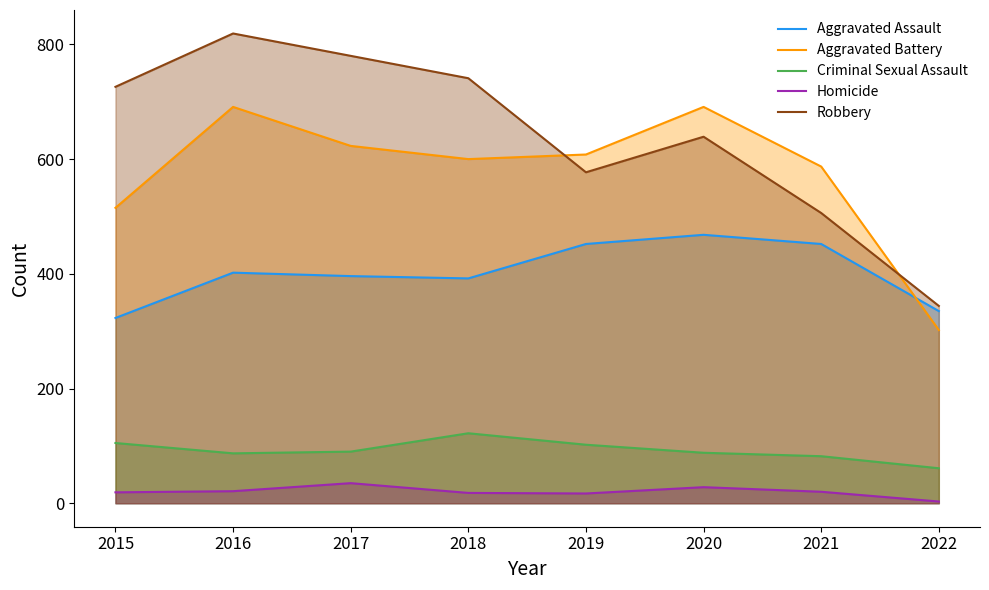

What is the sum of the Robbery values at 2015 and 2021?

1232